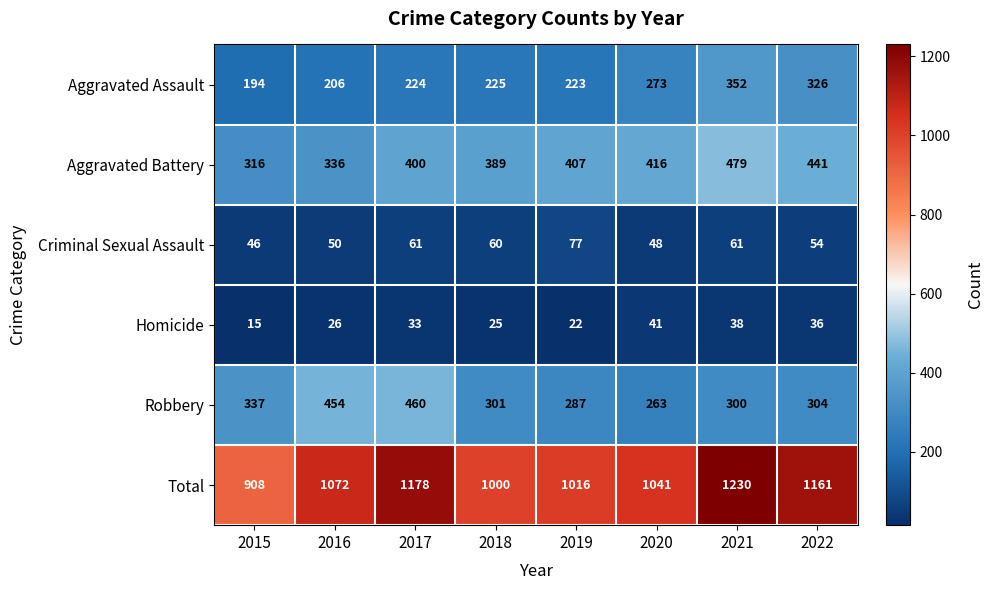

The value of Homicide at 2018 is 36. True or false?

False